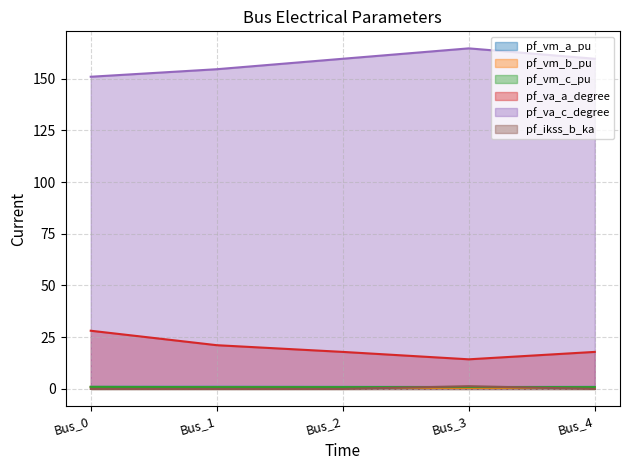

What is the maximum value for pf_vm_b_pu?

0.9